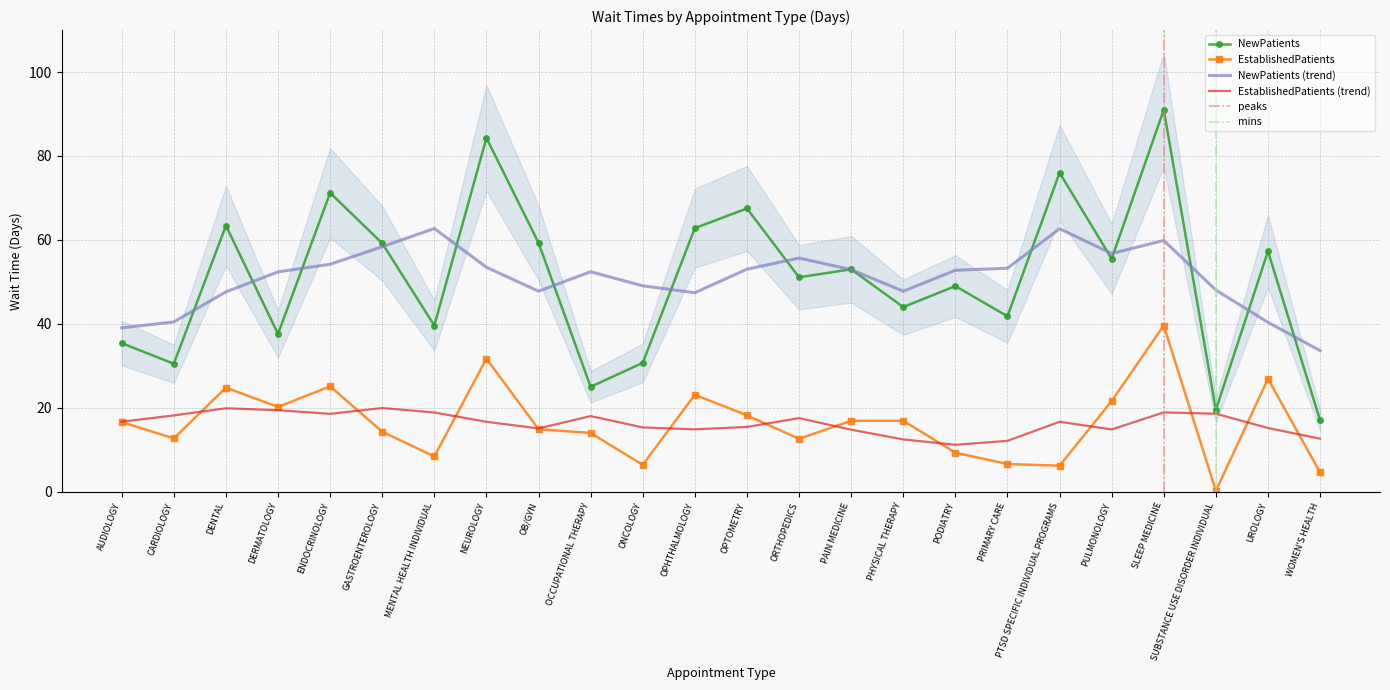

What is the total value across all series at NEUROLOGY?

116.0